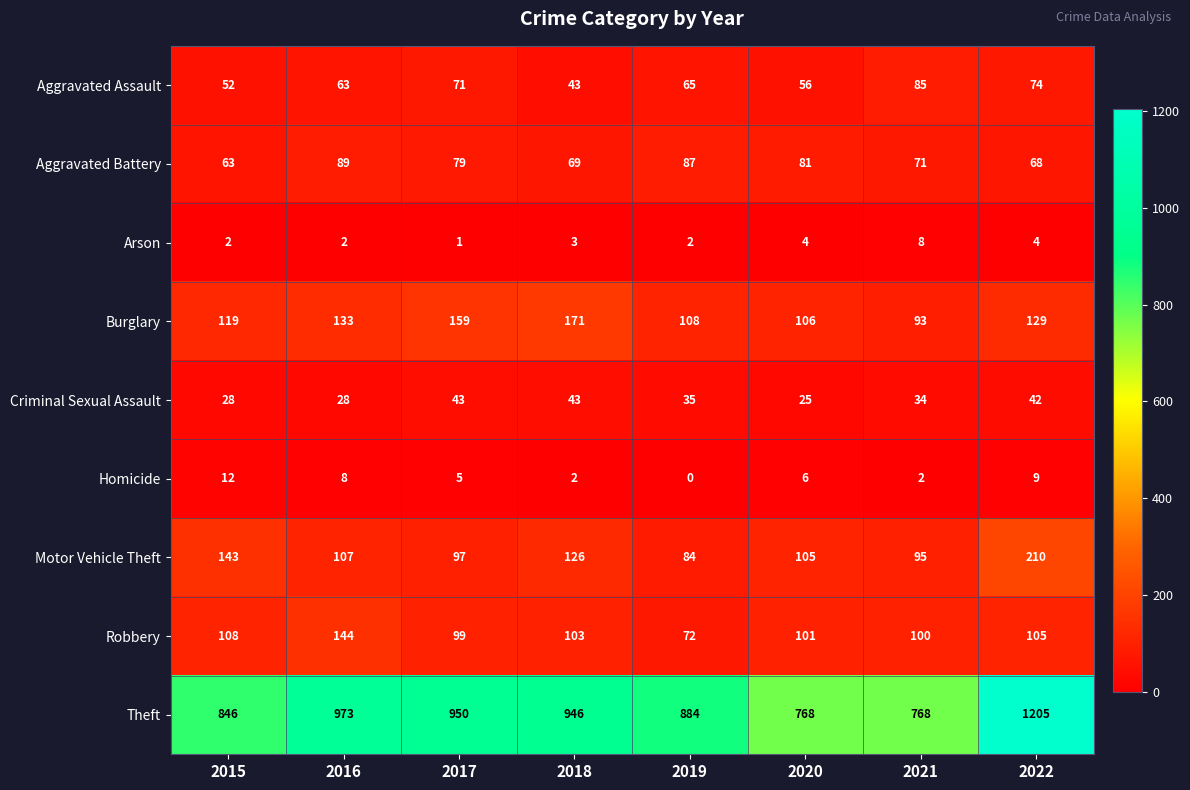

How many data points in Burglary are less than 129?

4